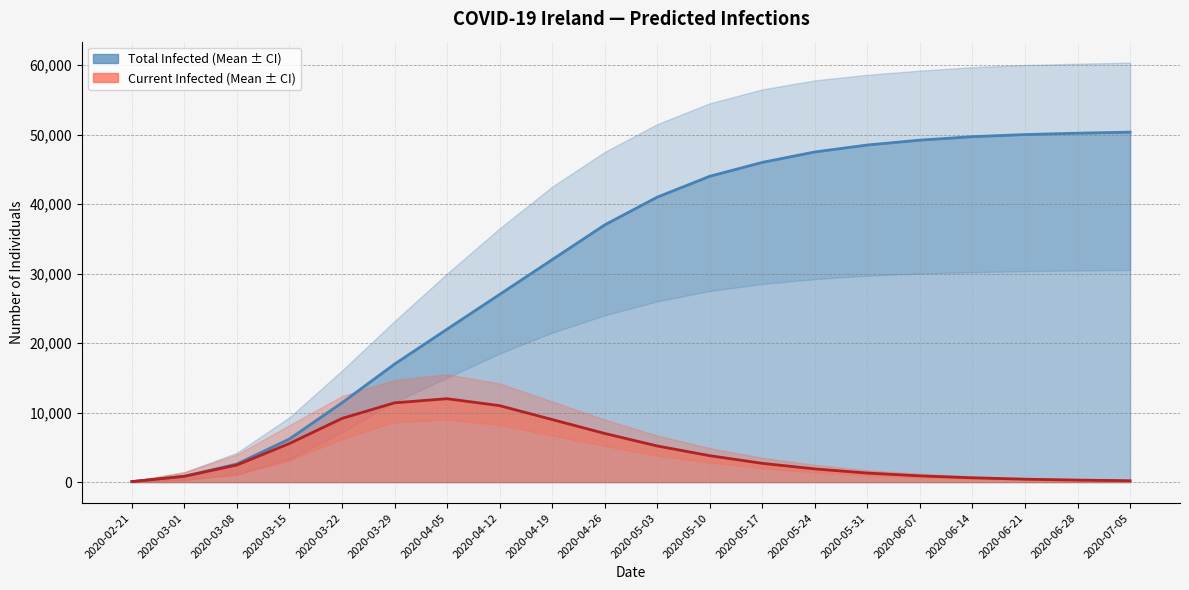

What is the difference between the maximum and minimum values in the predicted_total_infected_upper series?

60225